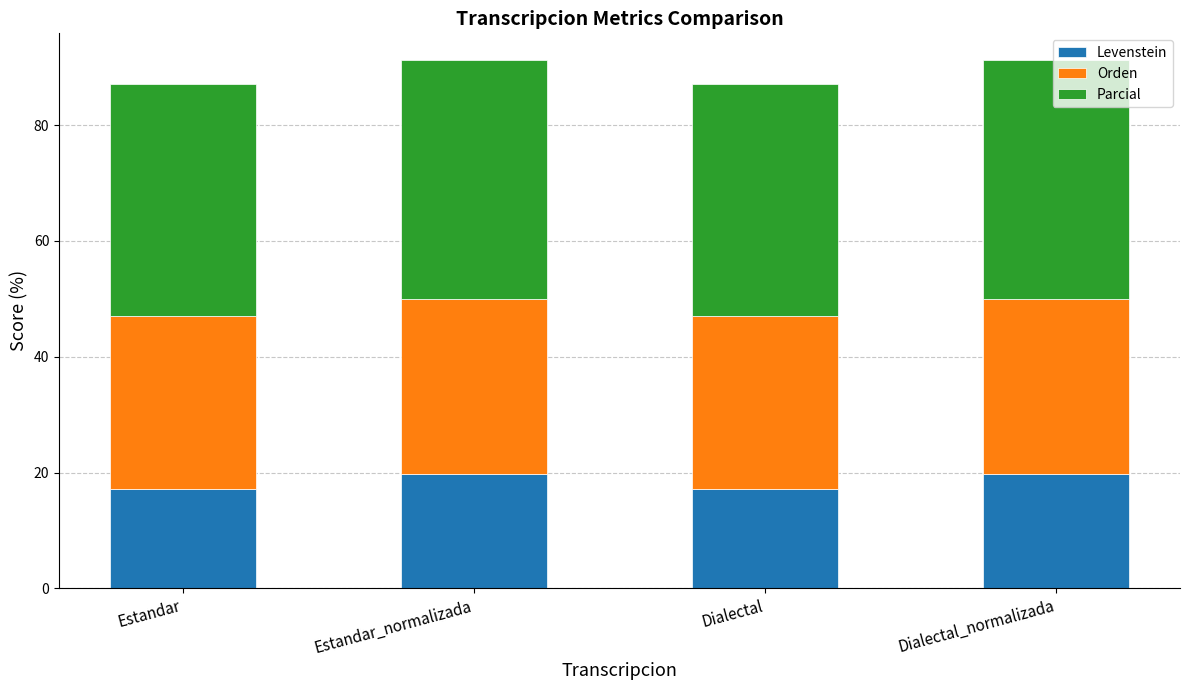

The Levenstein series shows 17.1 at Estandar. True or false?

True